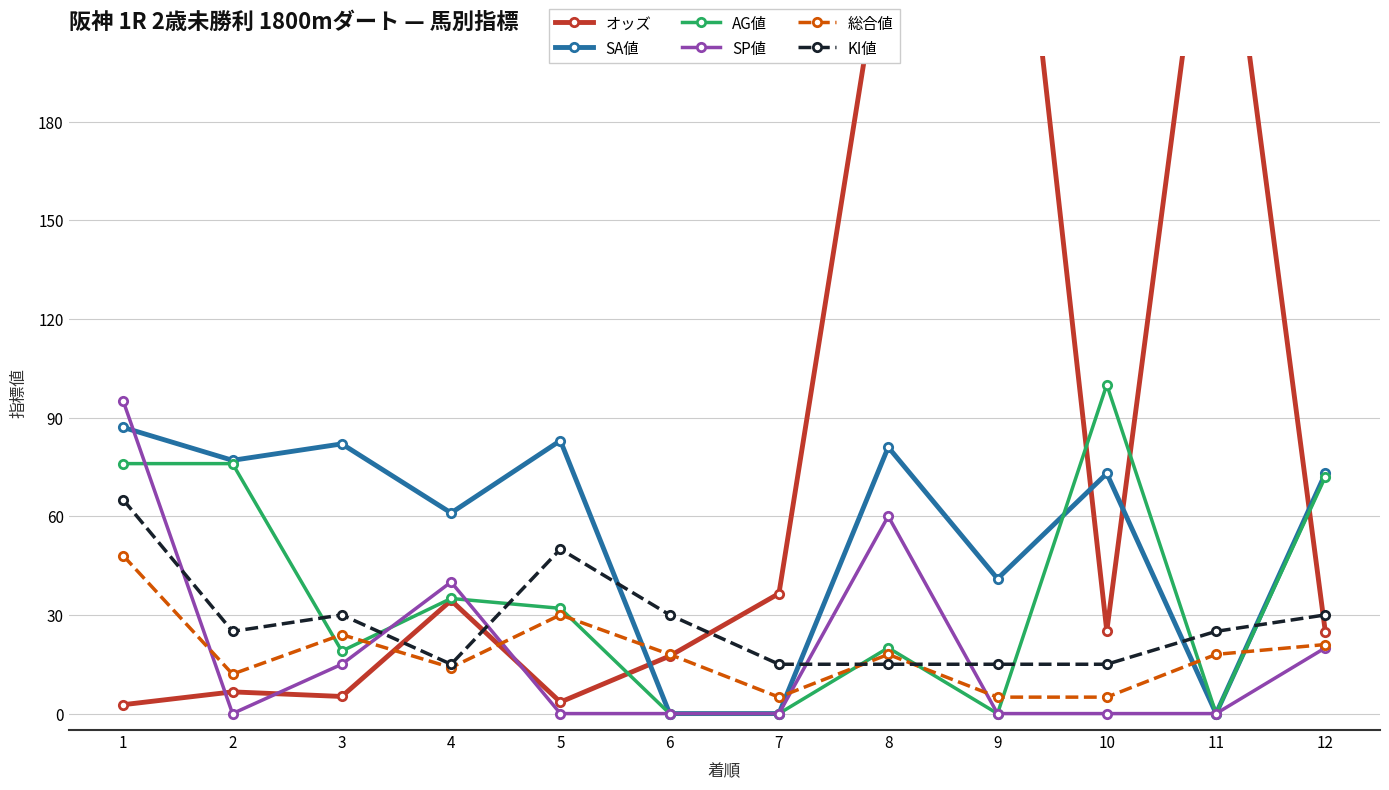

Which category has the highest value in the SP値 series?

1